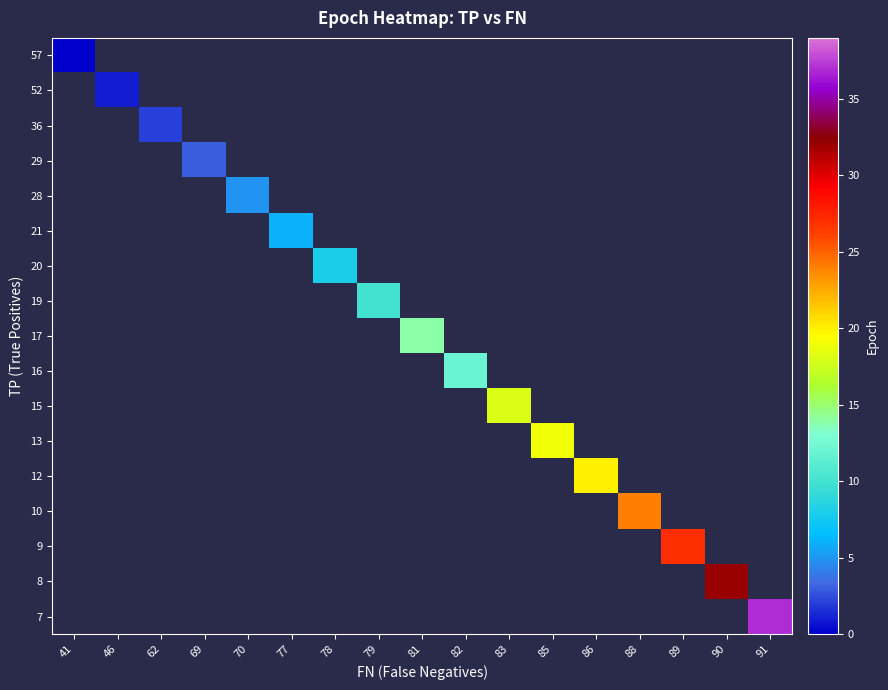

Which label corresponds to the largest value in the chart?

91